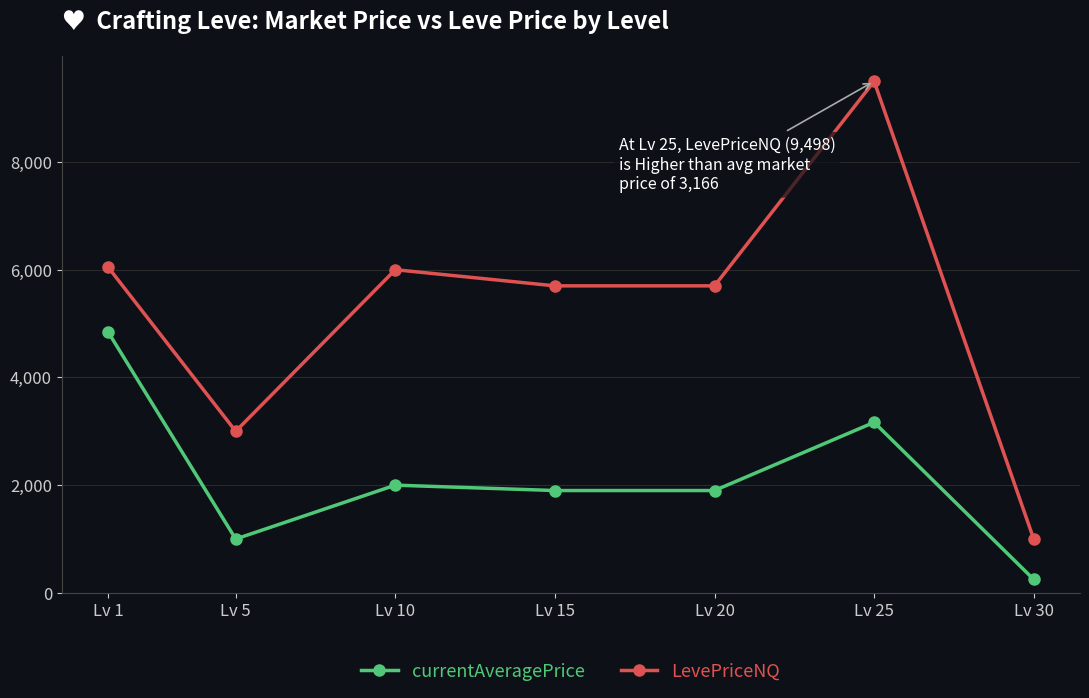

How many data points in LevePriceNQ are less than 5700?

2